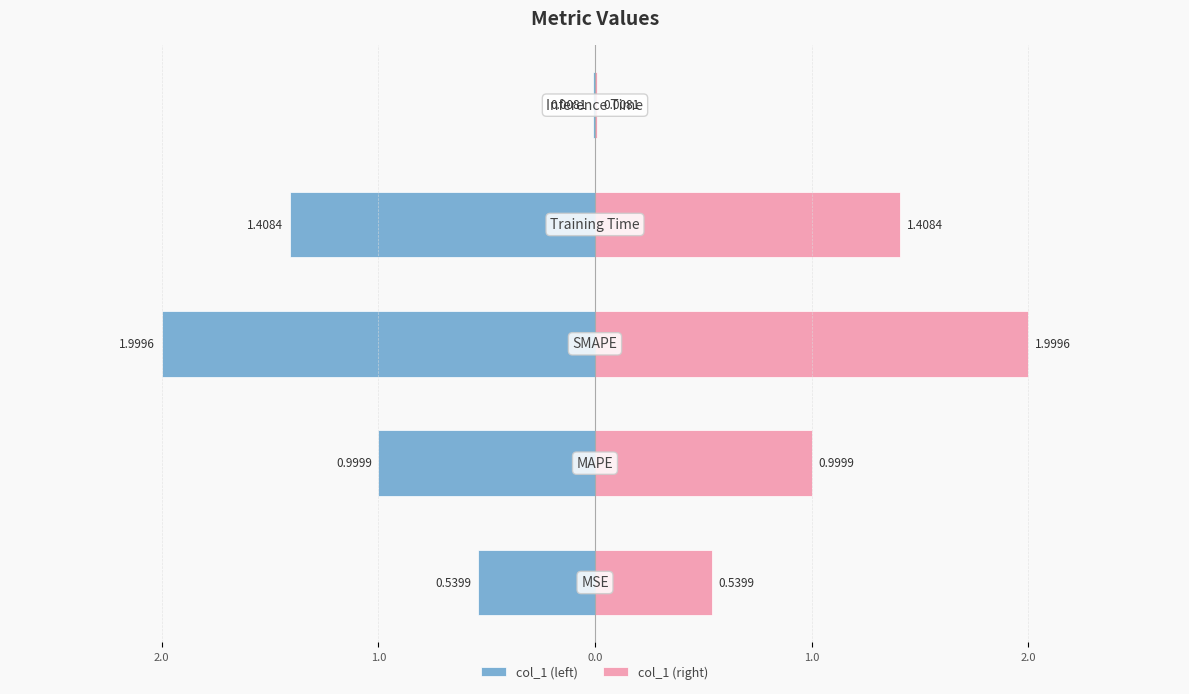

How many bars are there in each group?

2